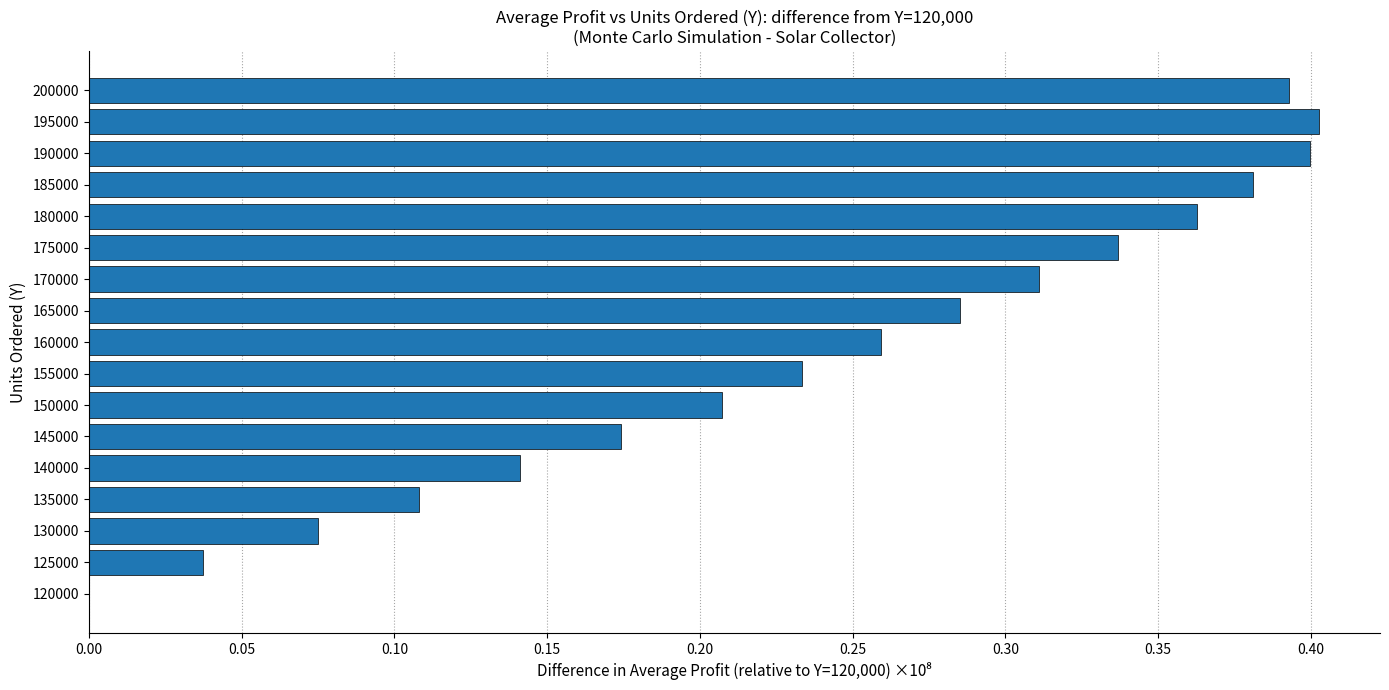

Are the bars grouped side by side (vs. stacked)?

No